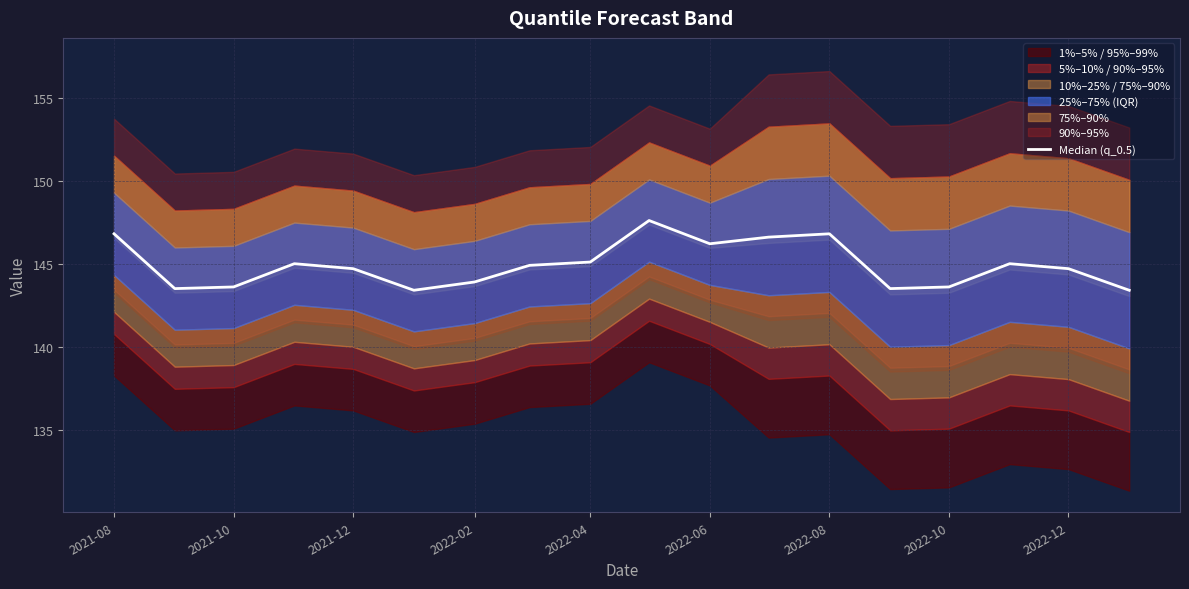

The chart shows a value of 233.6 at 2022-10. True or false?

False